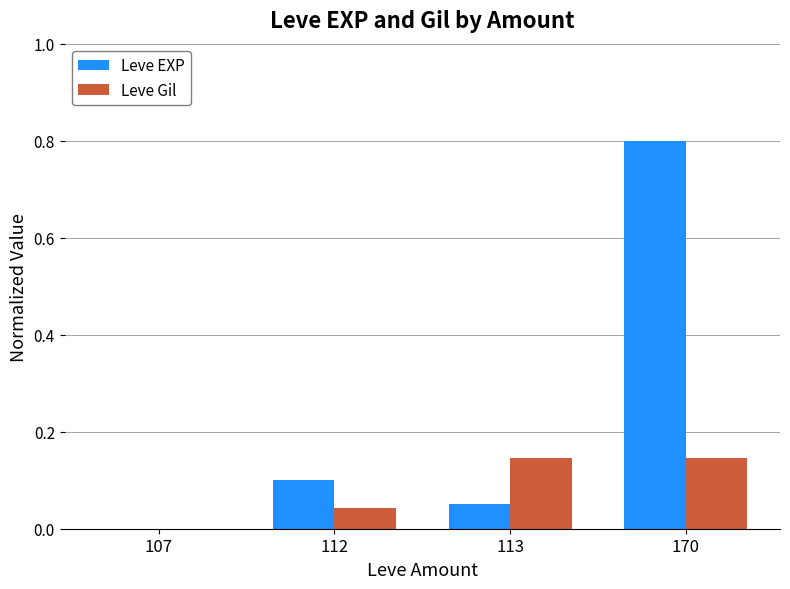

Are the bars horizontal?

No